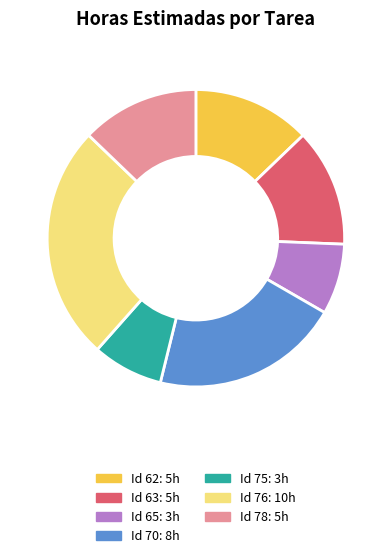

Does any single category account for the majority?

No